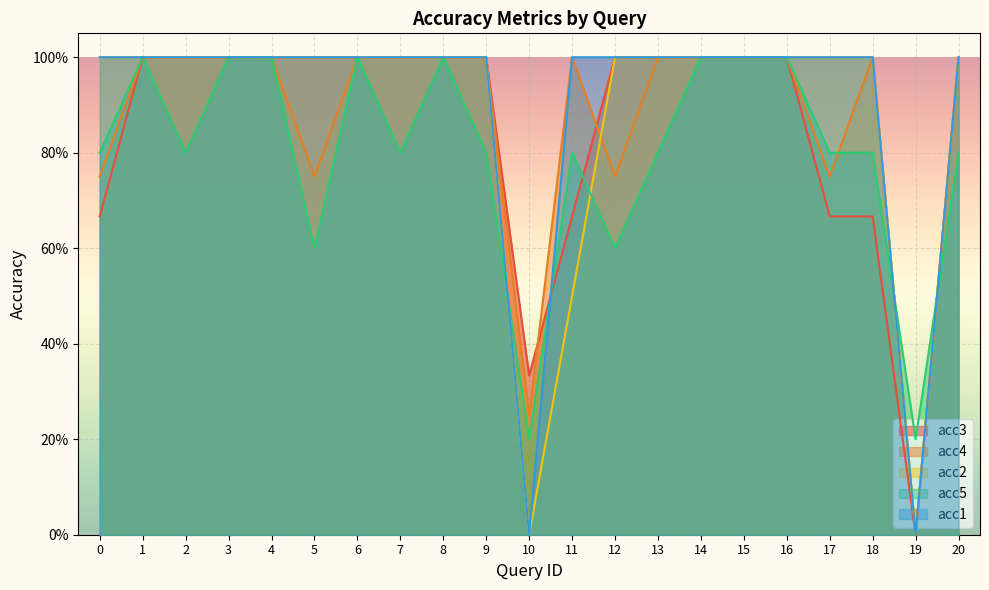

What is the value of the acc5 point at the 9th from the left?

1.0